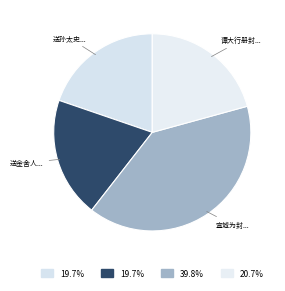

What is the ratio of the value at 送金舍人... to the value at 宣城为封...?

0.5